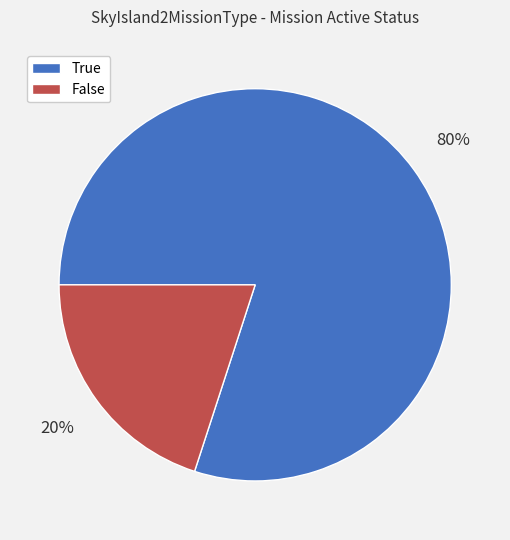

Rank the categories by value from highest to lowest.

True, False